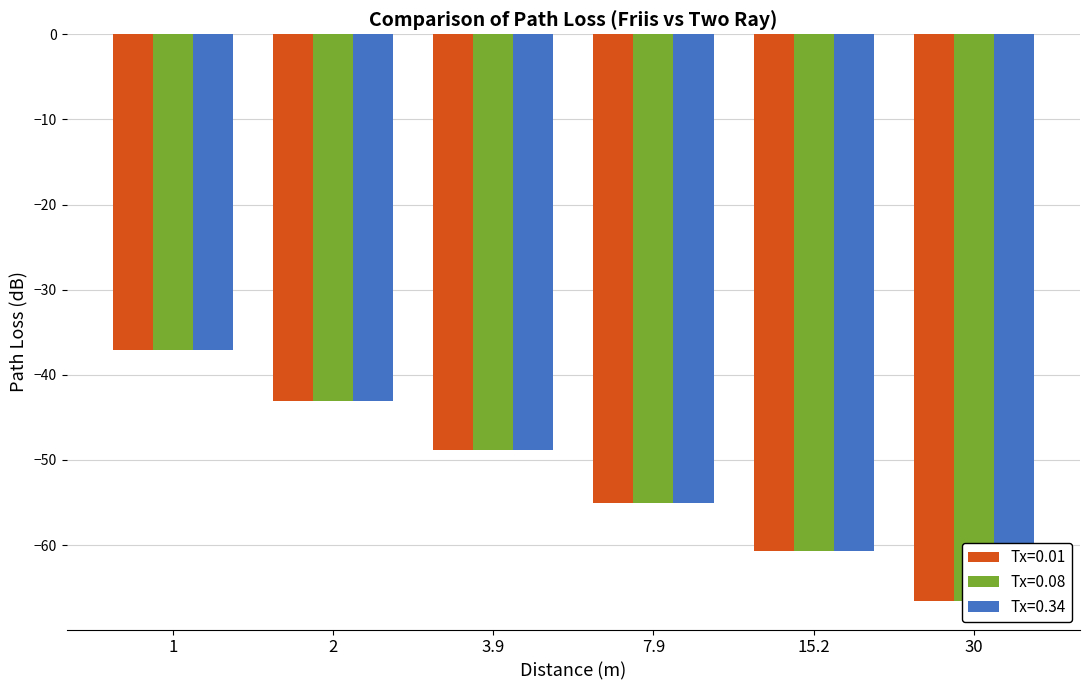

What is the lowest value of the Tx=0.08 series?

-66.6